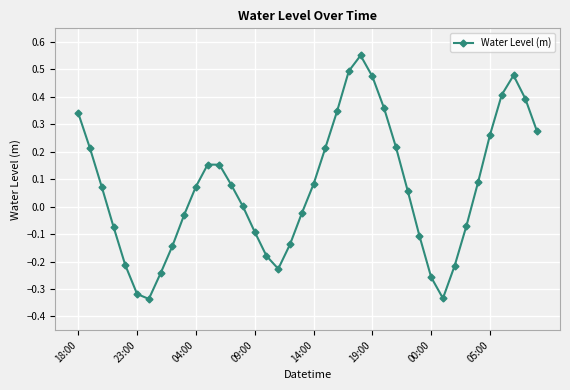

True or false: there are more than 0 points higher than both neighbors.

True